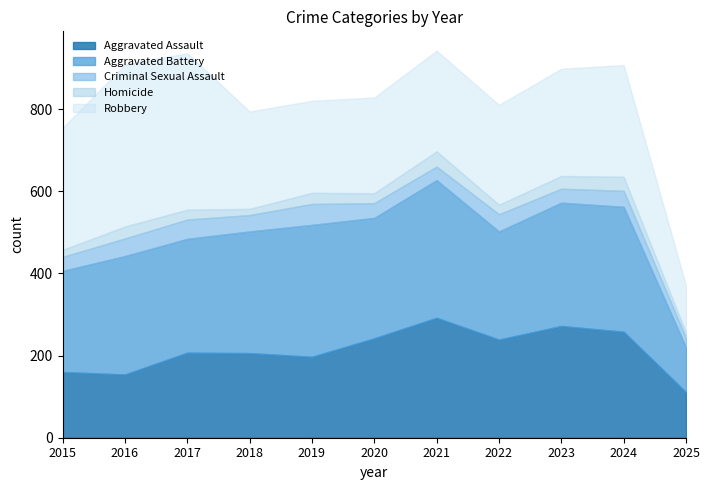

Where is Aggravated Battery nearest to the value 222?

2015